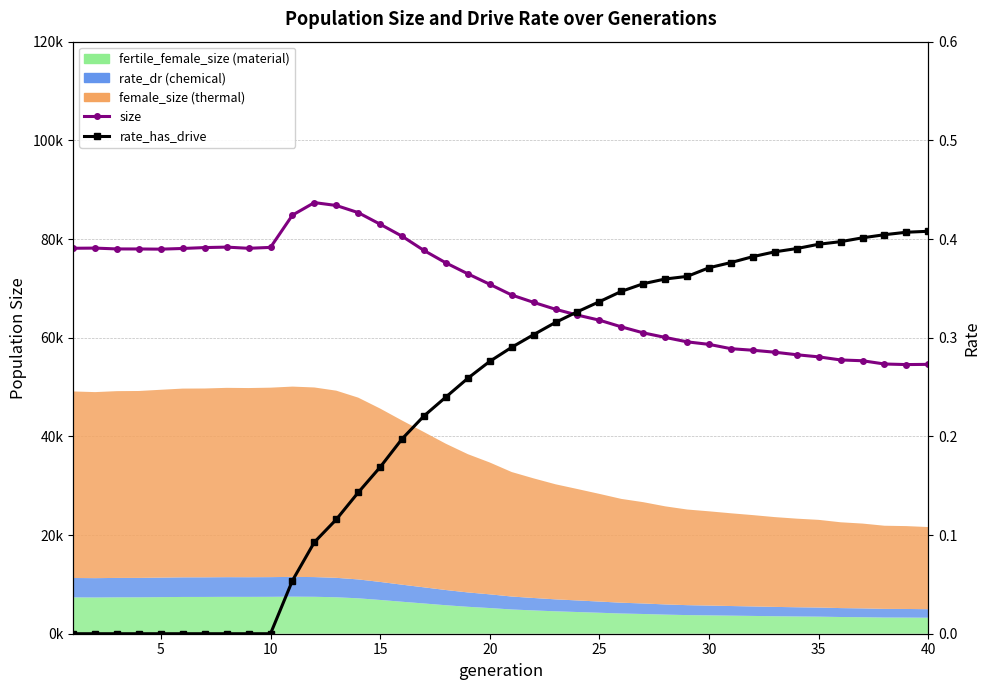

Which series has the largest total across all categories?

size